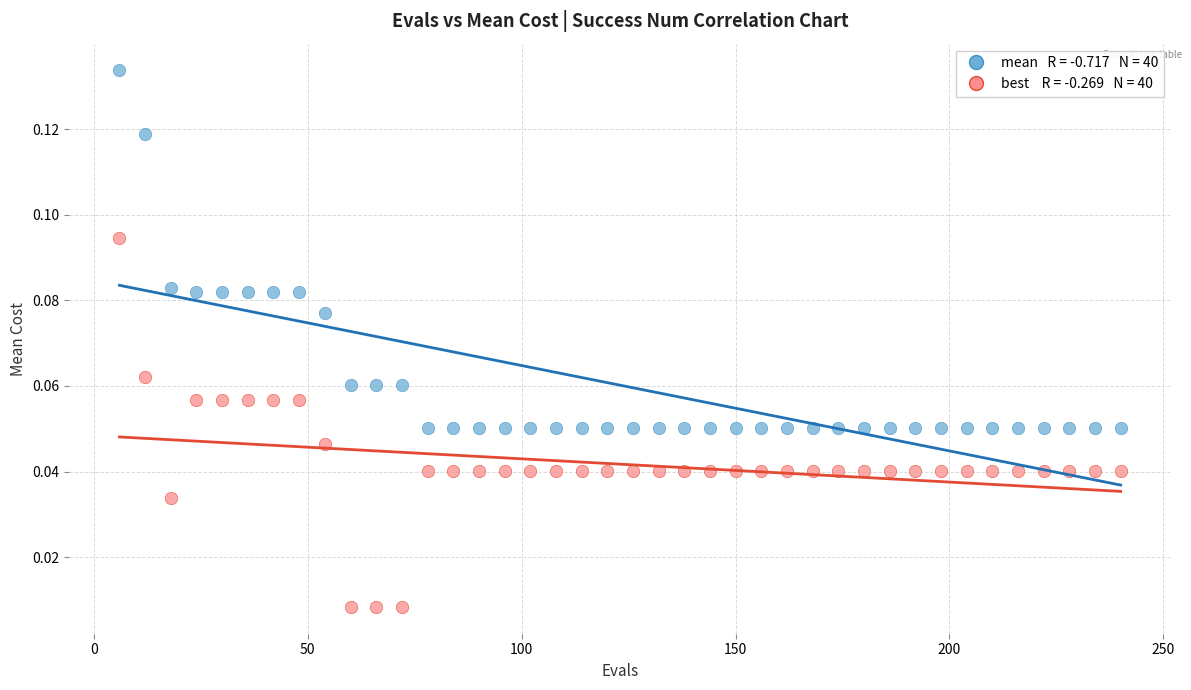

Across all data points, what is the range of X values (max minus min)?

234.0